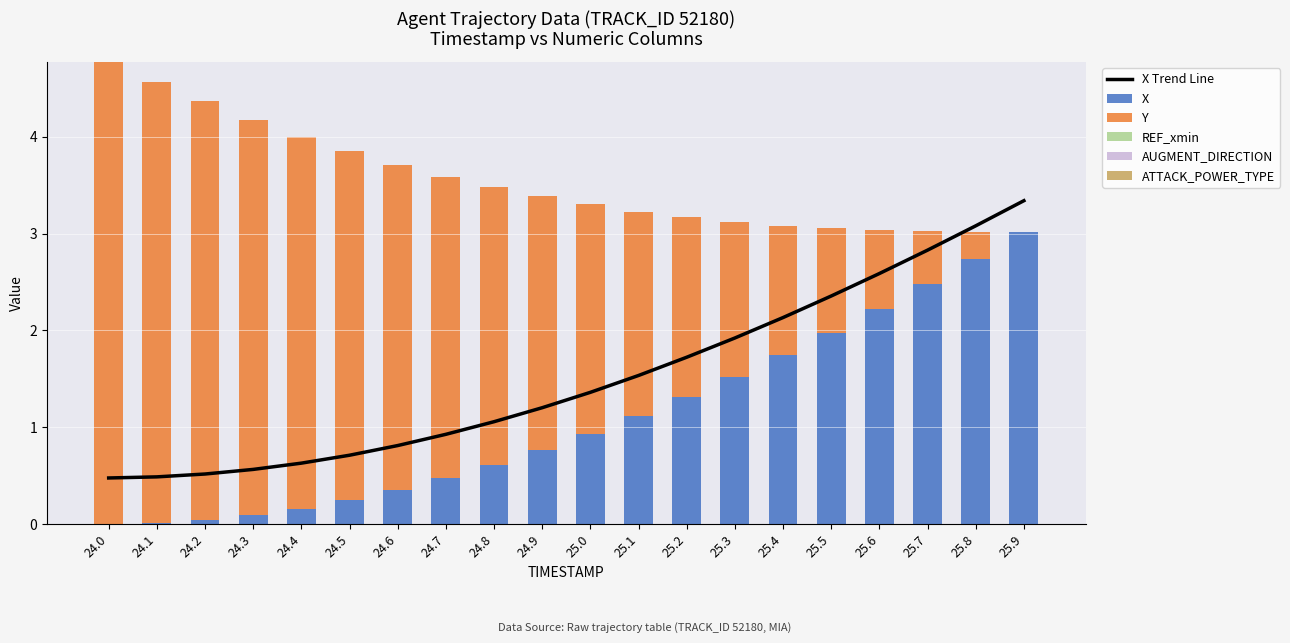

How many distinct data groups are displayed?

6